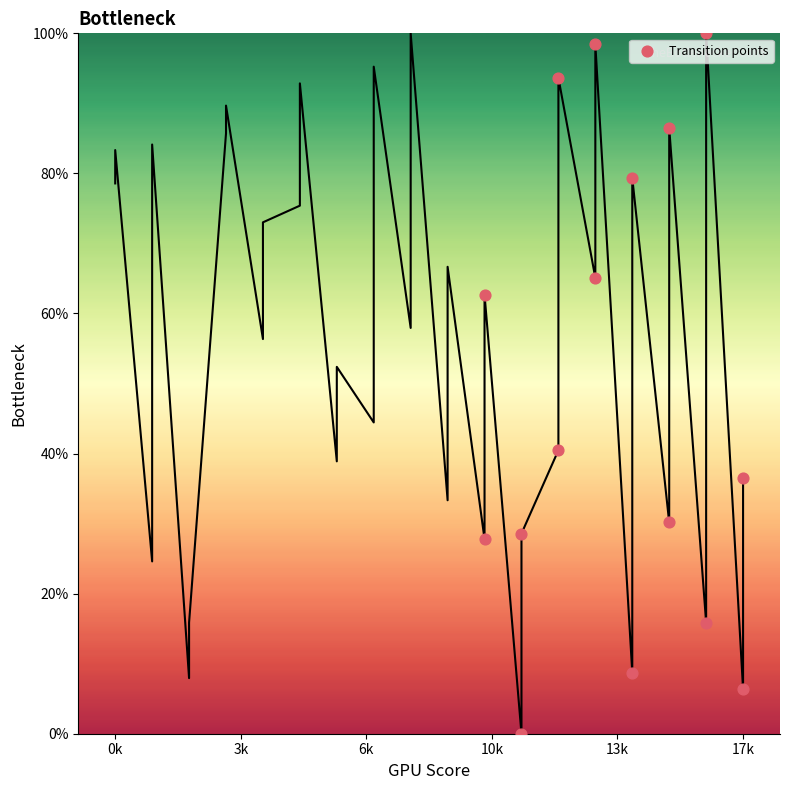

What Y value in the scatter plot is closest to 50?

40.5